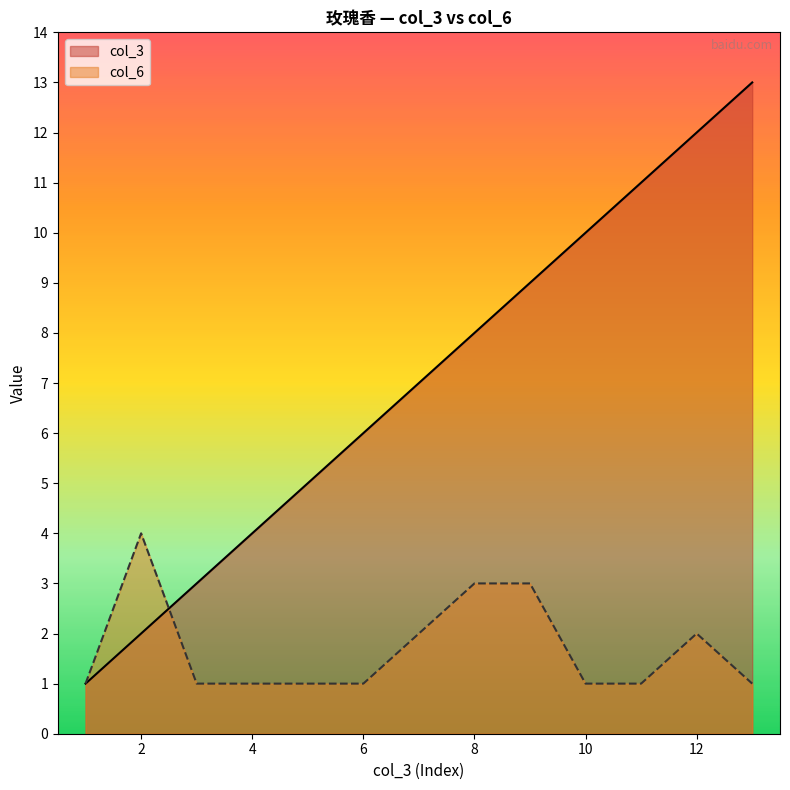

Reading right to left, what are all the values shown in this chart?

col_3: 13=13	12=12	11=11	10=10	9=9	8=8	7=7	6=6	5=5	4=4	3=3	2=2	1=1
col_6: 13=1	12=2	11=1	10=1	9=3	8=3	7=2	6=1	5=1	4=1	3=1	2=4	1=1